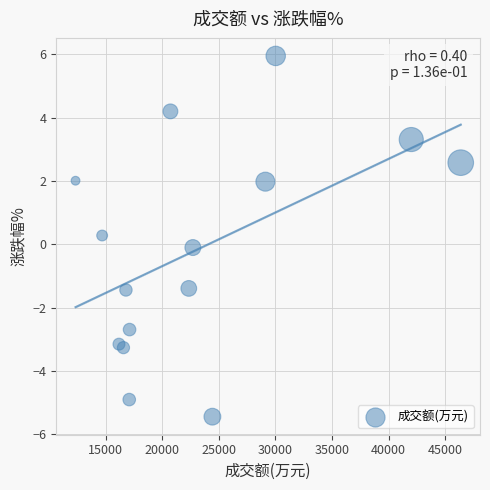

What is the range of X values (max minus min)?

34001.0